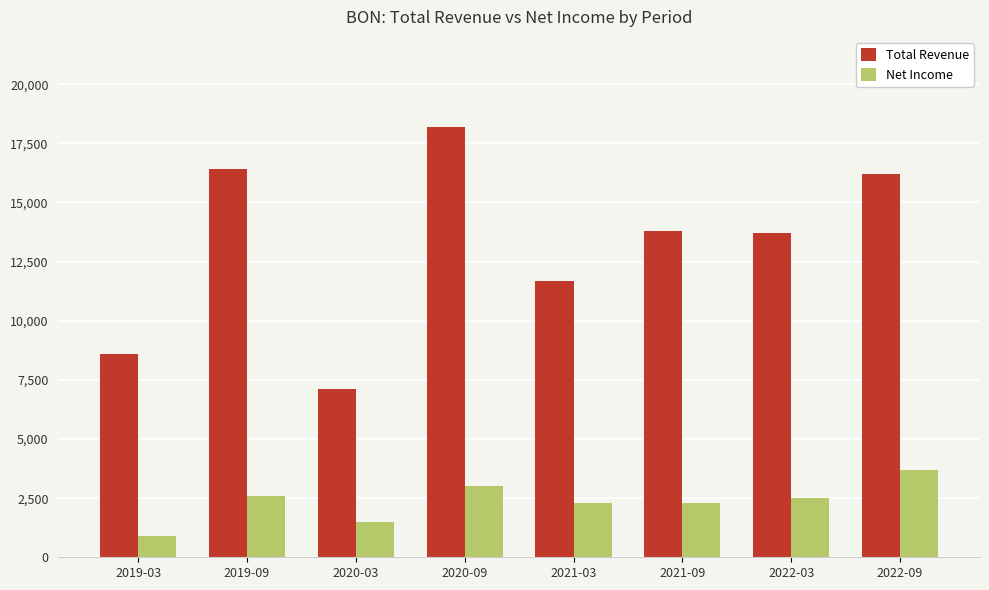

Which category has the lowest value in the Total Revenue series?

2020-03